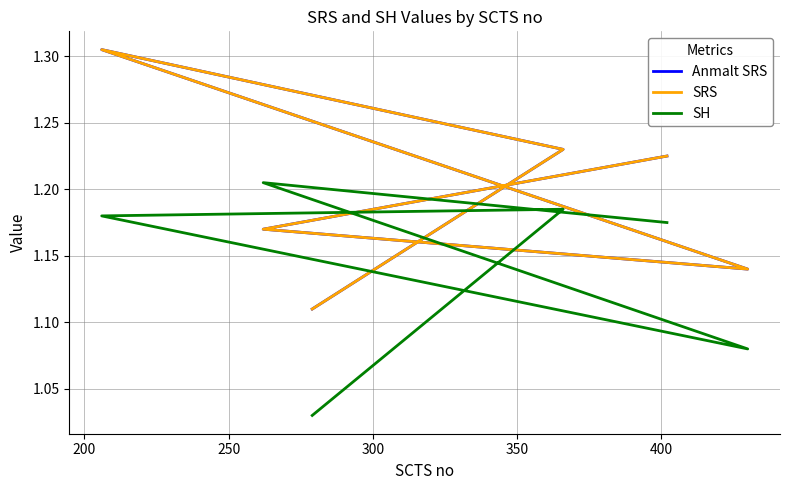

How many intersections are there between Anmalt SRS and SH?

2